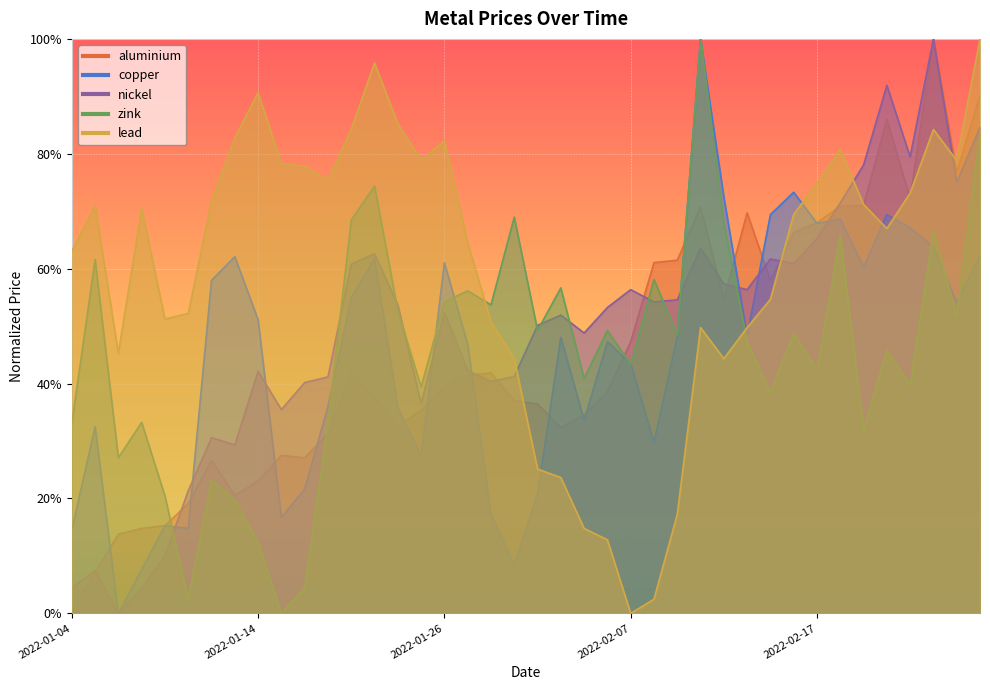

What is the label of the 22nd point from the right?

2022-01-28